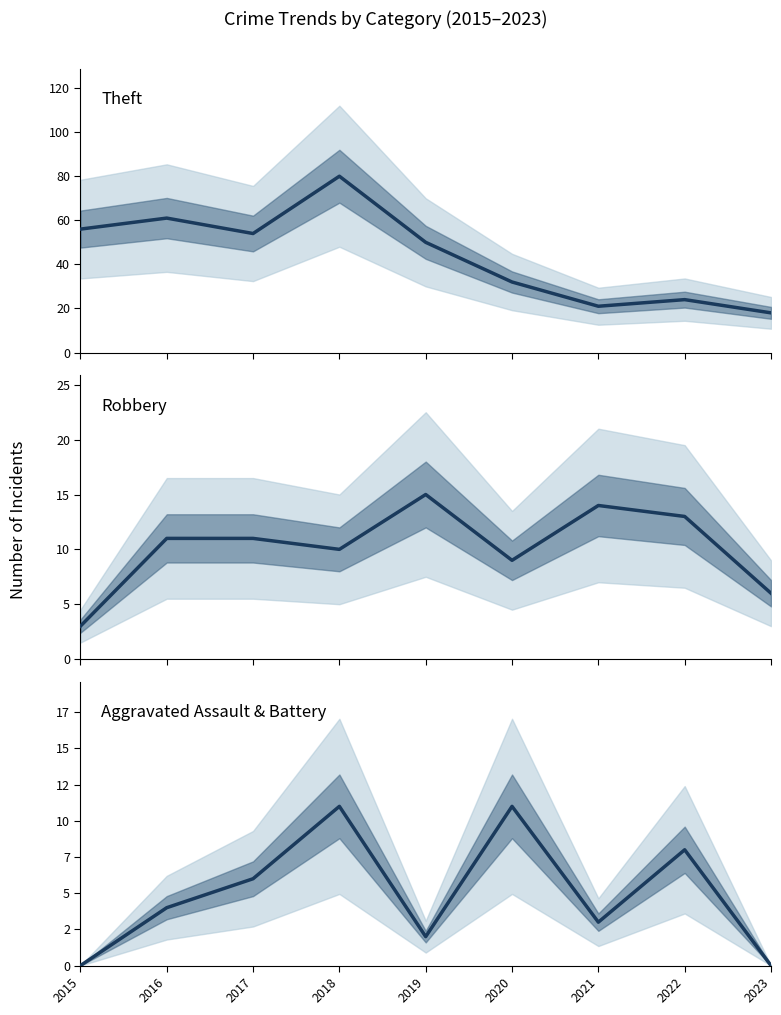

What is the spread (max minus min) of values at 2017?

48